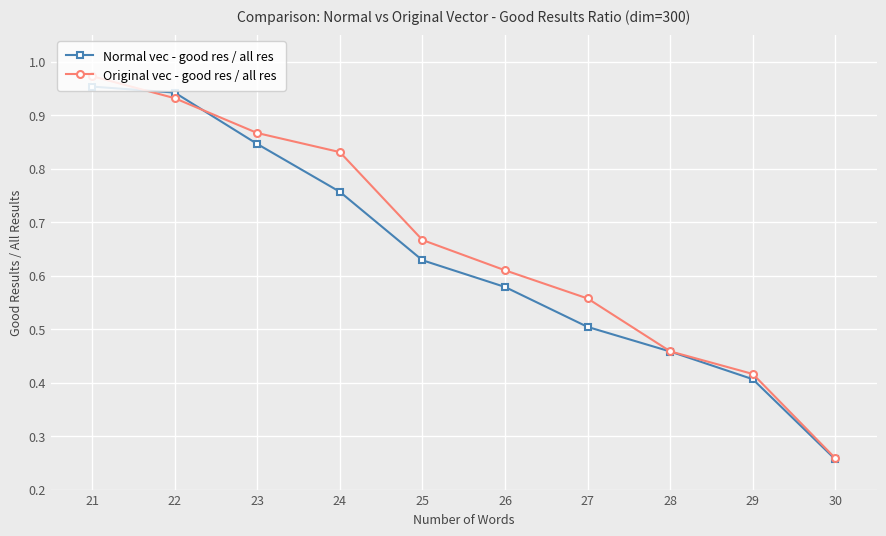

What is the difference between the second highest and second lowest values in the Normal vec - good res / all res series?

0.5